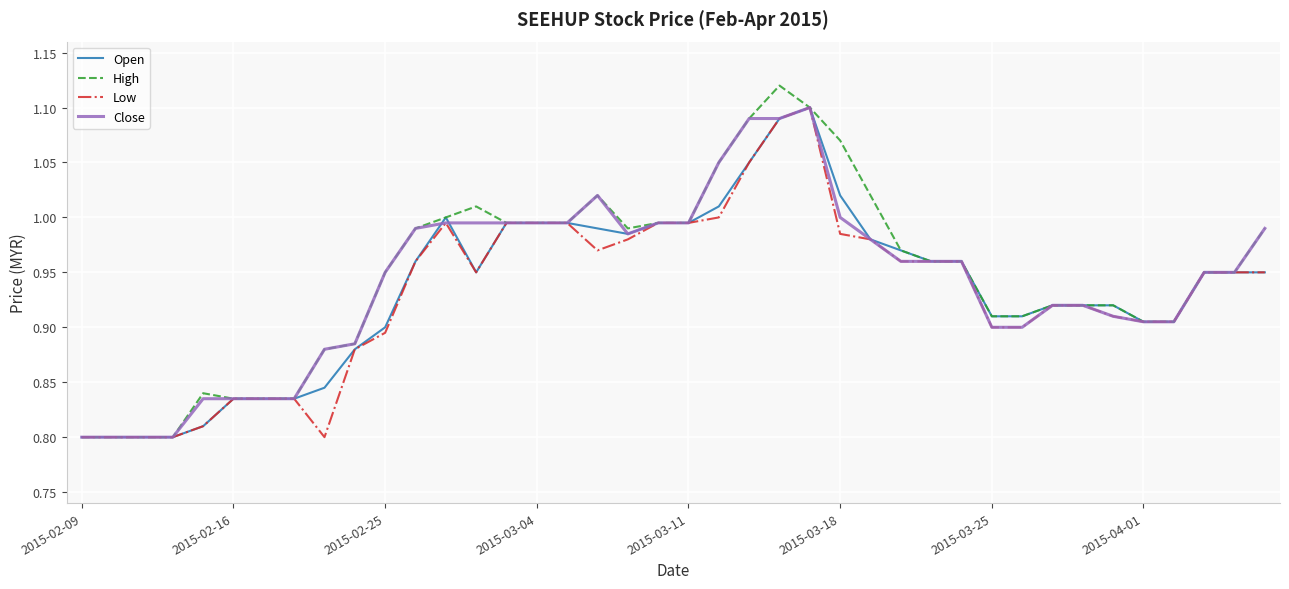

True or false: Close and Low intersect in this chart.

False